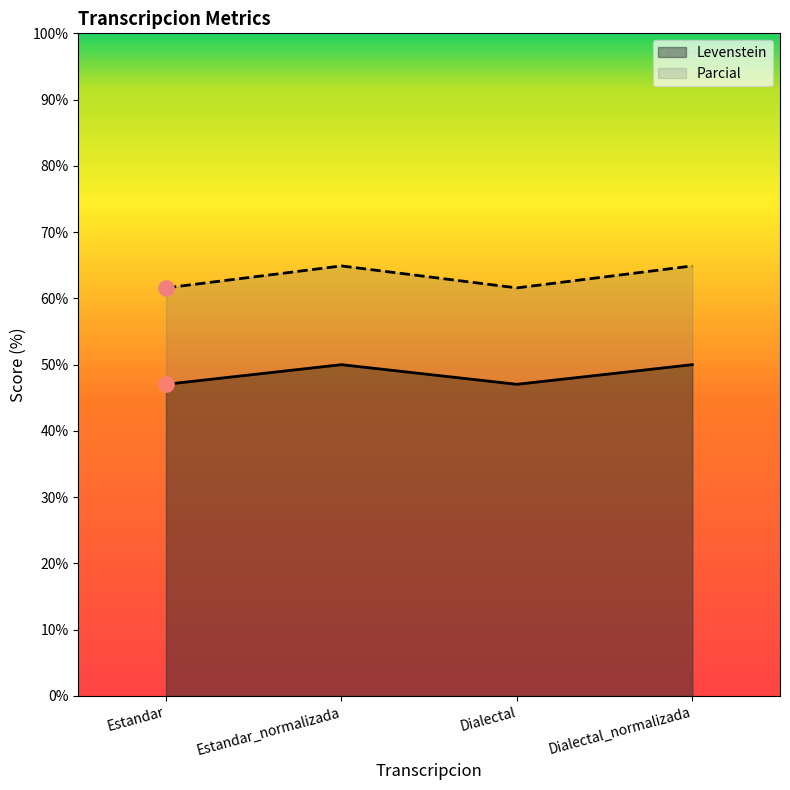

Is the value of Parcial at Estandar greater than the value of Levenstein at Dialectal_normalizada?

Yes